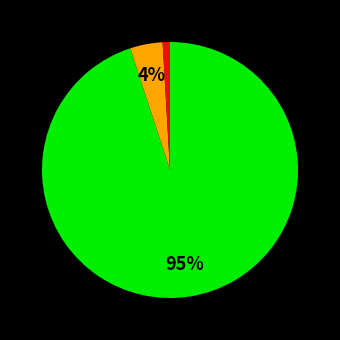

To the nearest percent, what is the average slice percentage?

33%